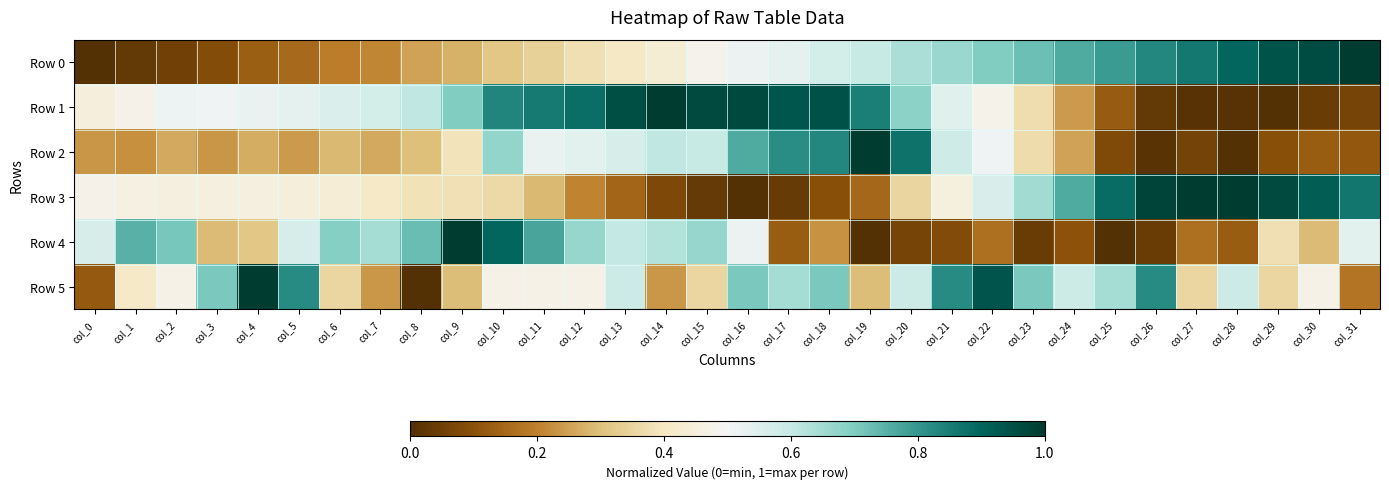

Which series has the largest total across all categories?

Row 1